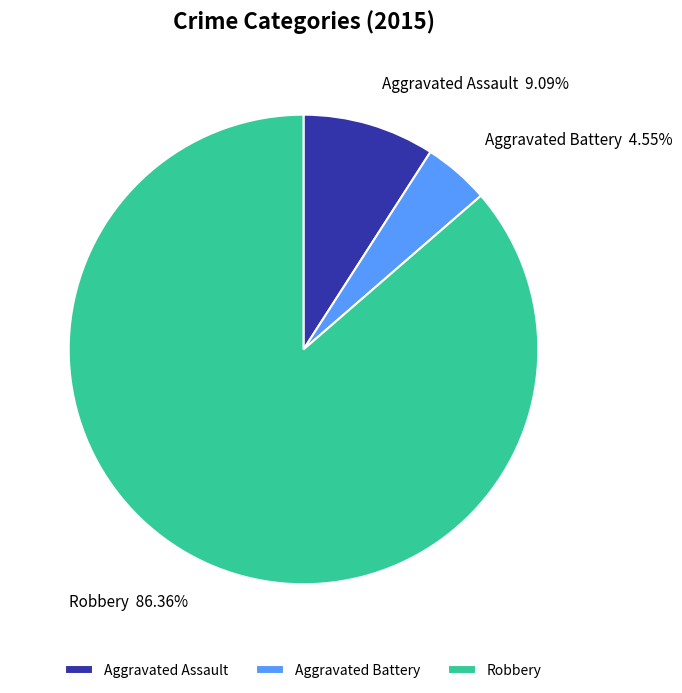

Rank the categories by value from highest to lowest.

Robbery, Aggravated Assault, Aggravated Battery